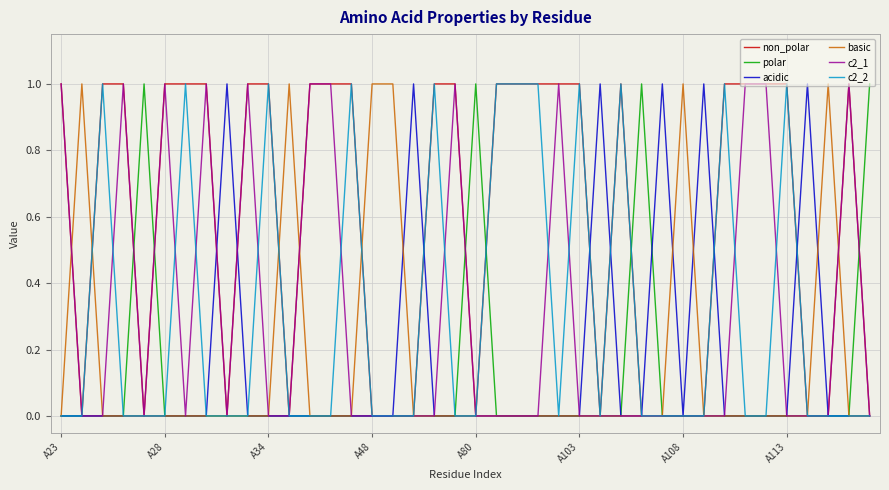

Which series has the largest total across all categories?

non_polar